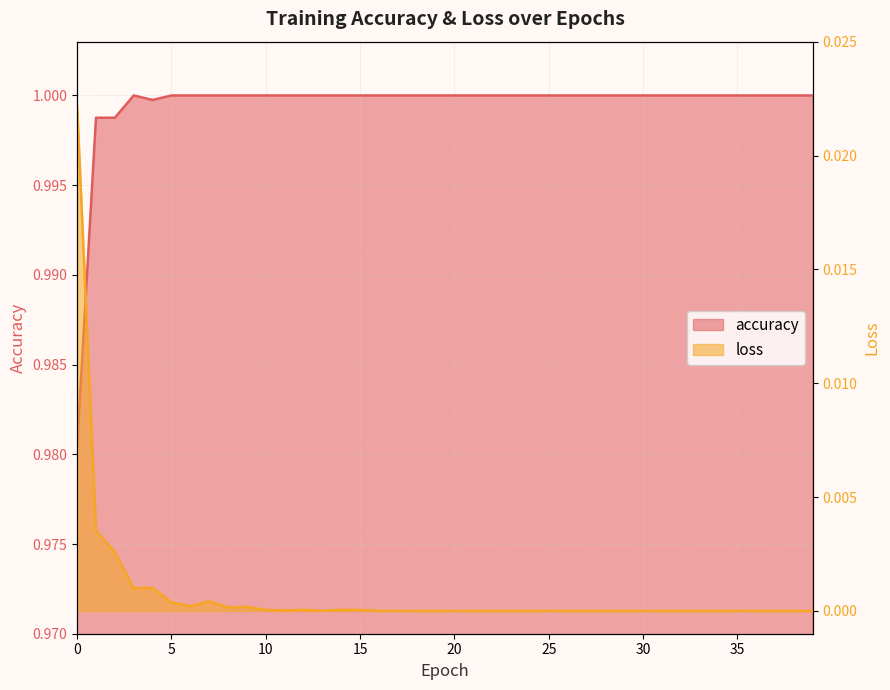

At 6, list the series in order from largest to smallest.

accuracy, loss